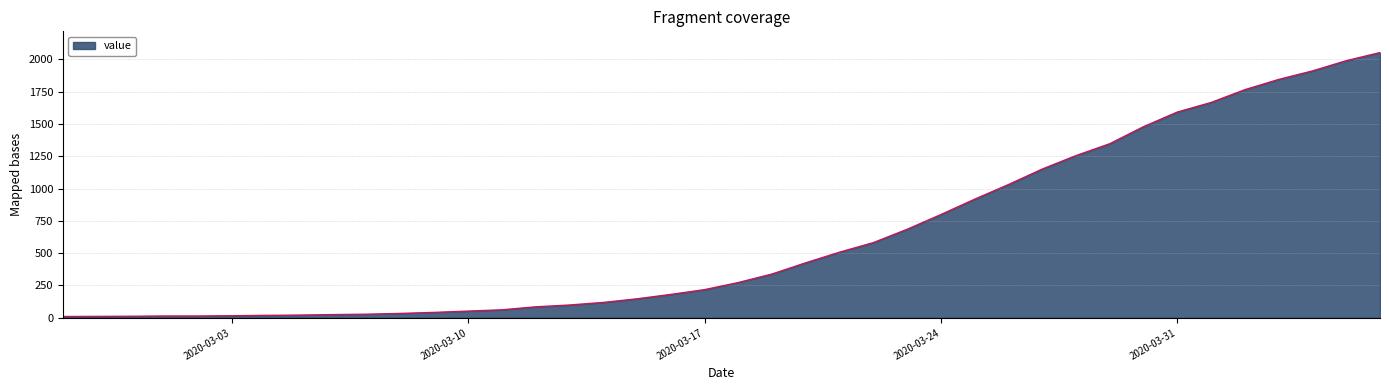

How many lines are shown in the chart?

1